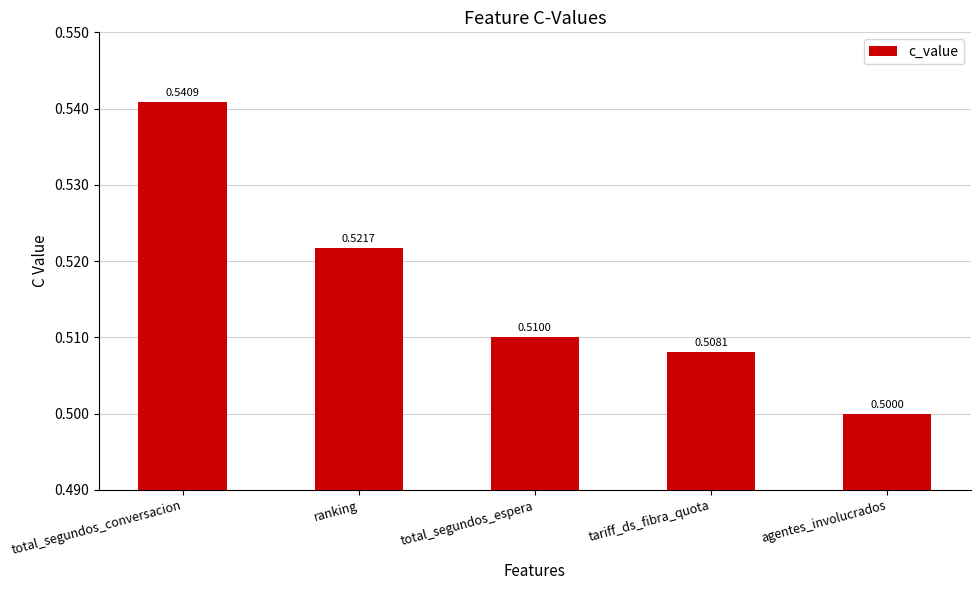

What is the label of the 4th bar from the left?

tariff_ds_fibra_quota